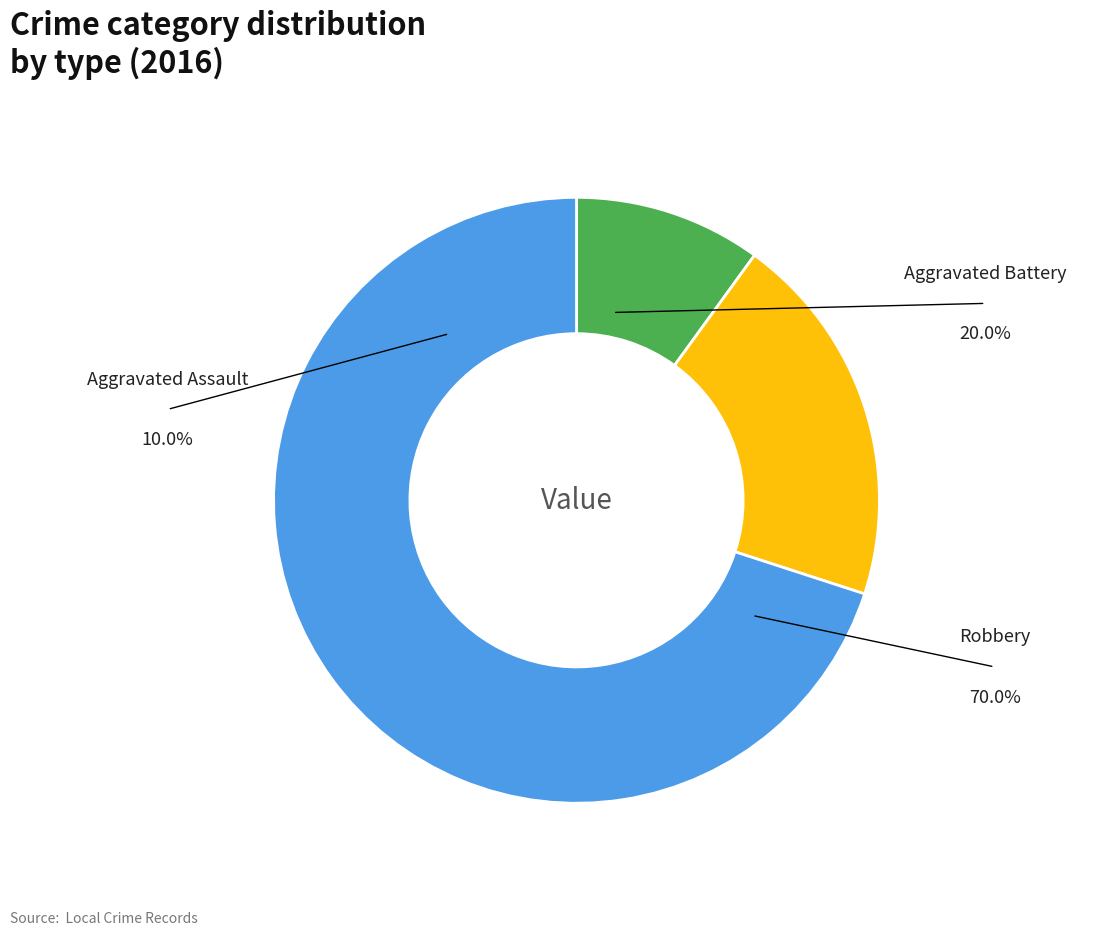

Does any single category account for the majority?

Yes